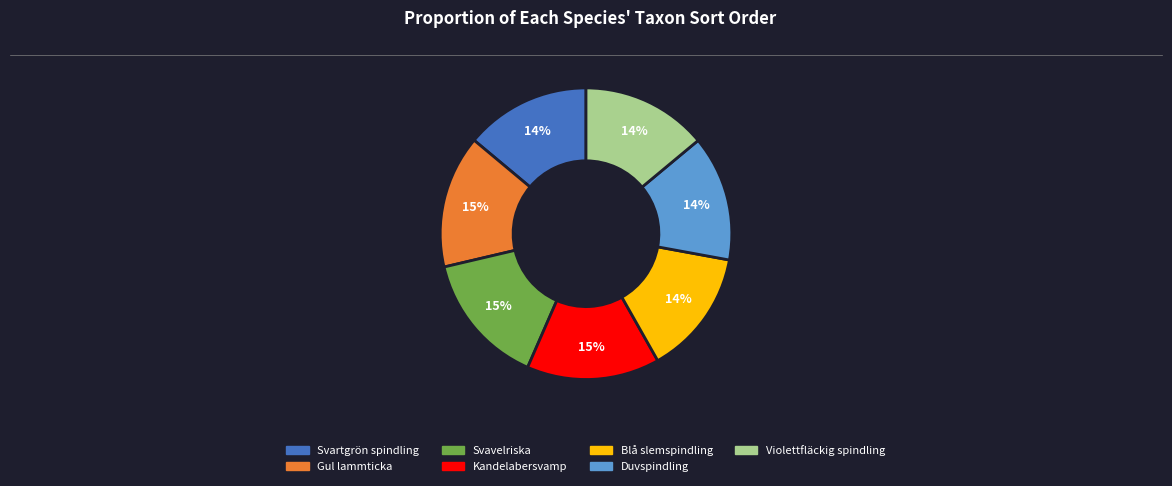

To the nearest percent, what is the difference between the Violettfläckig spindling and Svavelriska slice percentages?

1%